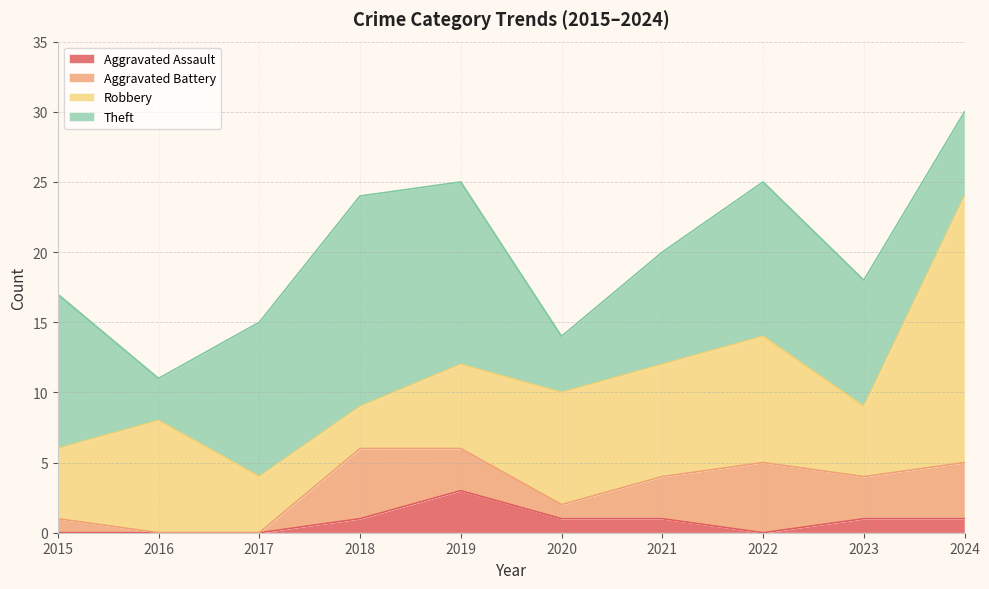

What is the sum of the Theft values at 2018 and 2024?

21